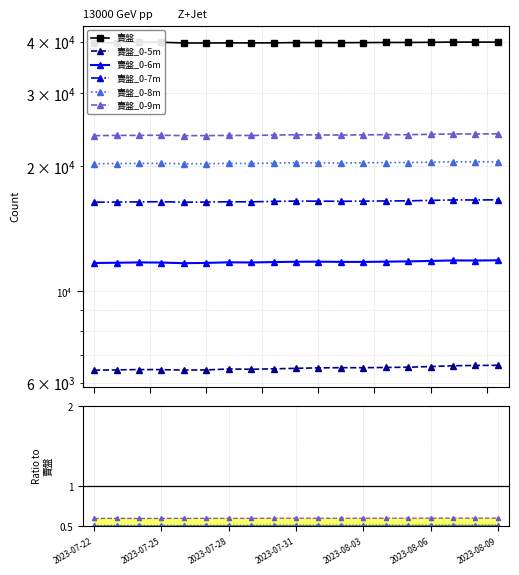

In 賣盤_0-9m, how many points are lower than both neighbors (excluding endpoints)?

3